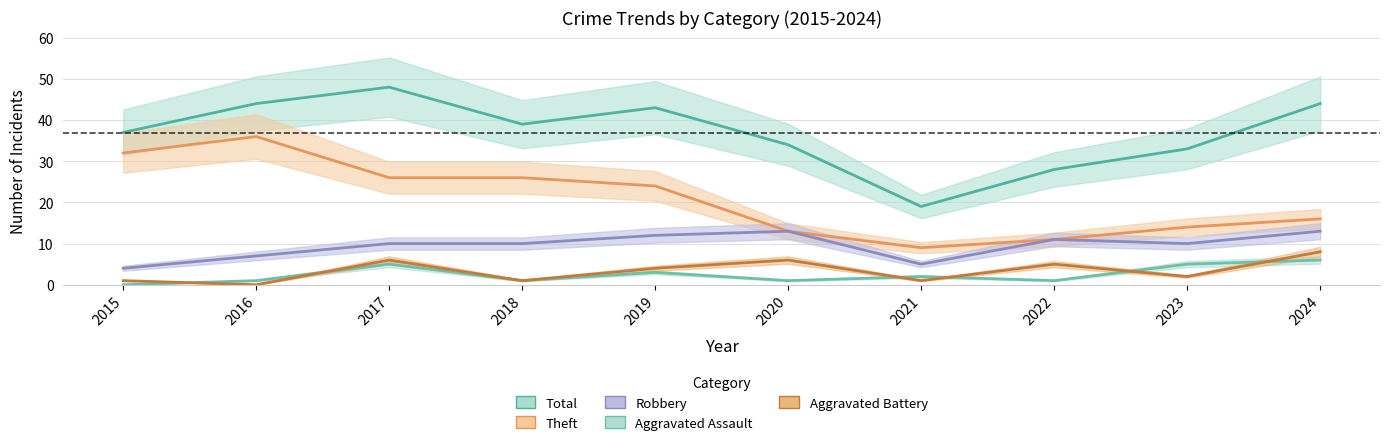

How many series are shown in this chart?

5